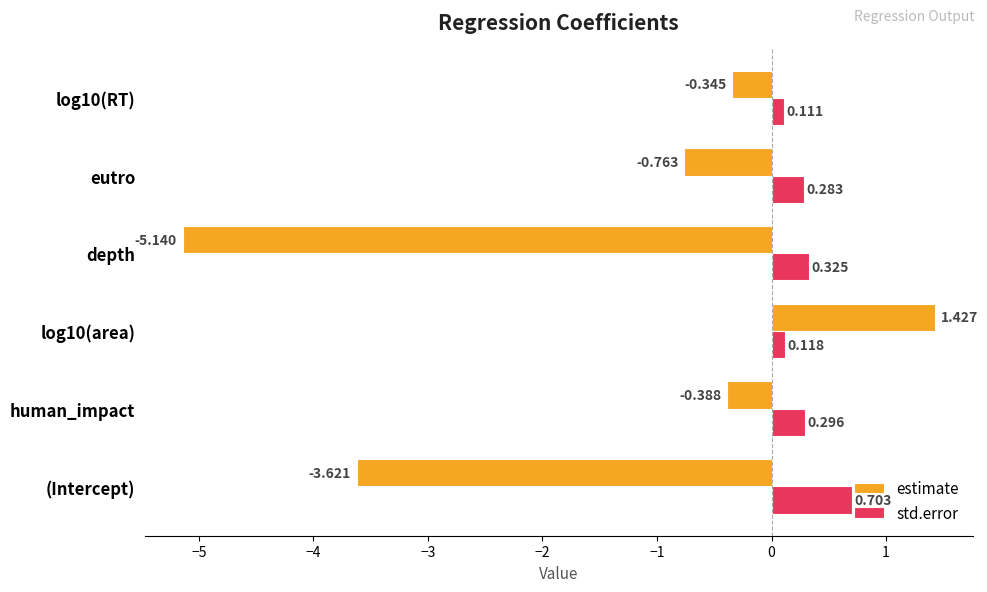

Which category has the lowest value across all series?

depth